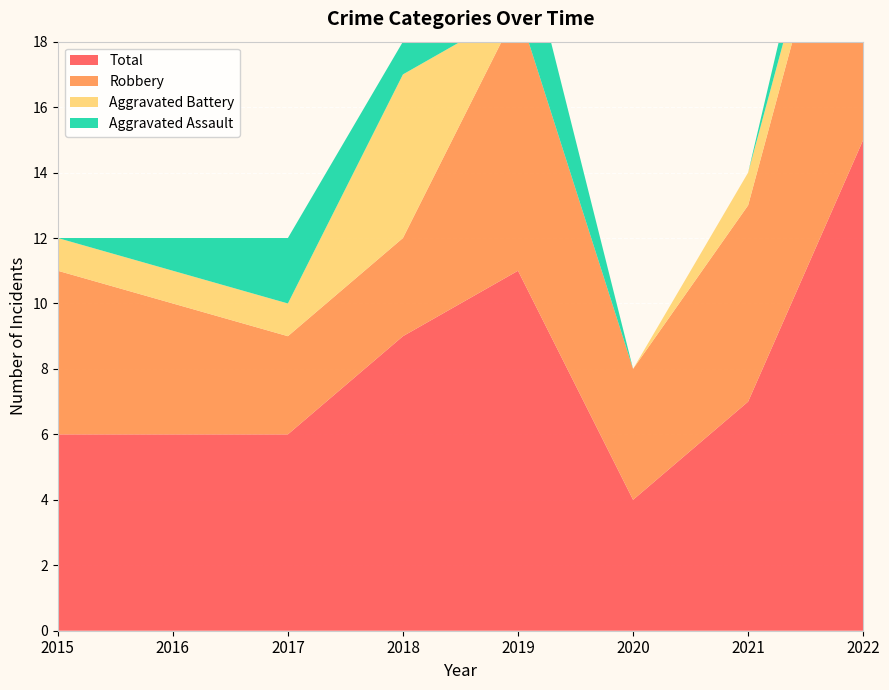

Reading right to left, extract all data points from this chart.

Aggravated Assault: 2	0	0	3	1	2	1	0
Aggravated Battery: 1	1	0	0	5	1	1	1
Robbery: 11	6	4	8	3	3	4	5
Total: 15	7	4	11	9	6	6	6